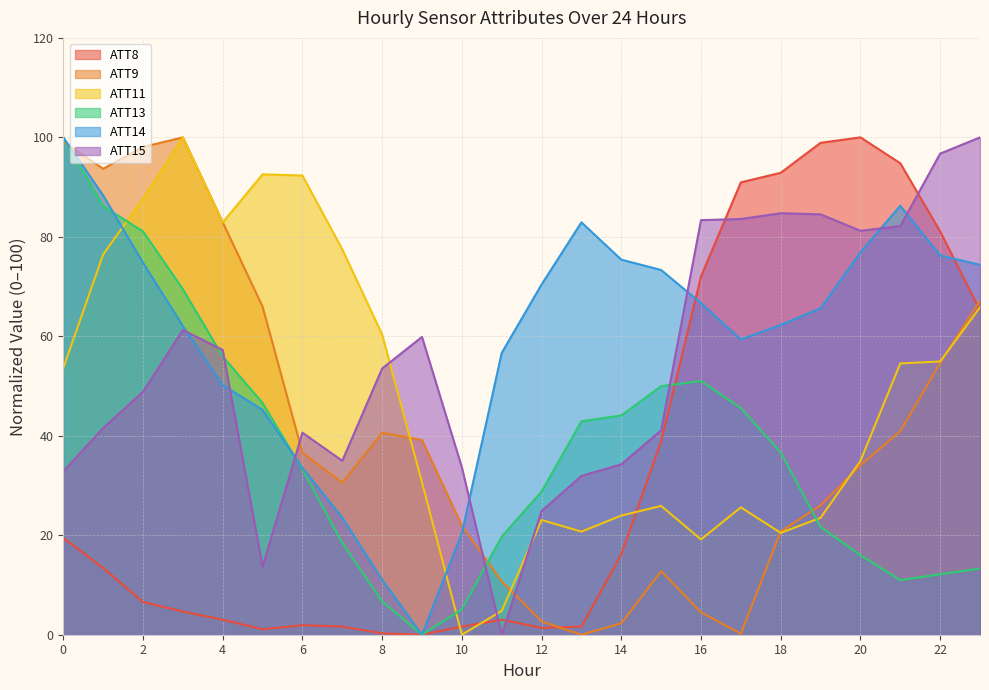

Reading left to right, transcribe all the data shown in this chart.

ATT8: 19.5	13.4	6.6	4.7	3.0	1.1	1.9	1.6	0.3	0.0	1.6	3.0	1.4	1.6	16.2	38.9	72.1	91.0	92.9	98.9	100.0	94.8	81.1	65.2
ATT9: 99.1	93.7	98.1	100.0	82.9	66.0	36.6	30.6	40.6	39.1	21.9	10.7	2.7	0.0	2.3	12.8	4.5	0.2	20.8	26.0	34.1	40.9	54.6	67.2
ATT11: 53.6	76.4	87.7	100.0	82.9	92.6	92.3	77.5	60.4	30.6	0.0	4.8	23.1	20.7	23.9	25.9	19.2	25.6	20.5	23.5	34.9	54.5	54.9	65.8
ATT13: 100.0	86.2	81.1	69.5	56.0	46.6	33.2	18.5	6.7	0.0	5.1	19.7	28.8	42.9	44.1	50.0	51.0	45.6	36.7	21.7	16.0	11.0	12.2	13.3
ATT14: 100.0	88.3	74.8	62.1	50.2	45.2	33.5	23.5	11.0	0.0	20.4	56.7	70.4	82.9	75.4	73.3	66.7	59.4	62.3	65.6	76.9	86.3	76.3	74.4
ATT15: 32.8	41.5	48.8	61.3	57.3	13.7	40.6	35.0	53.5	59.9	33.7	0.0	24.9	31.9	34.3	41.1	83.4	83.6	84.7	84.5	81.2	82.2	96.7	100.0